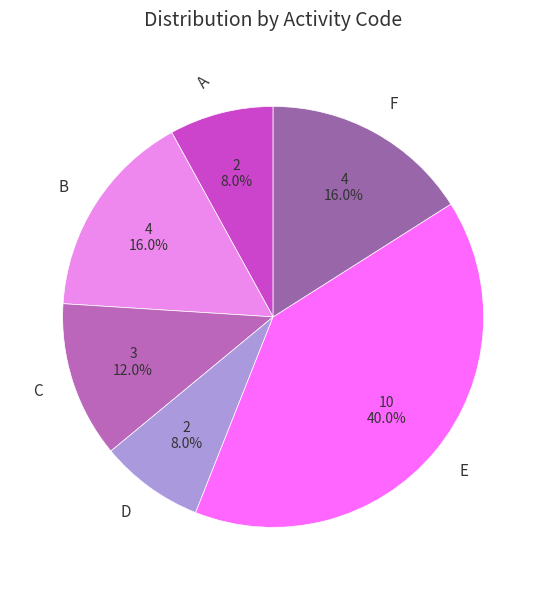

What percentage is the A slice, to the nearest percent?

8%